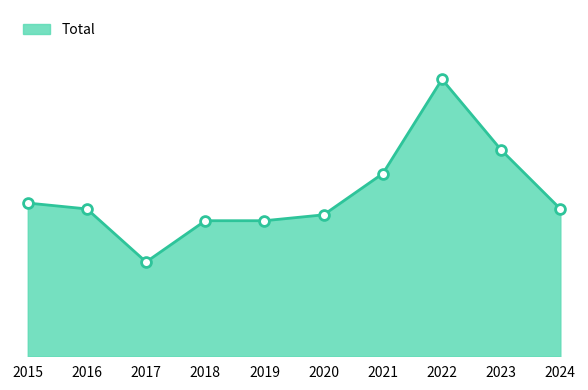

What is the ratio of the value at 2023 to the value at 2024?

1.4